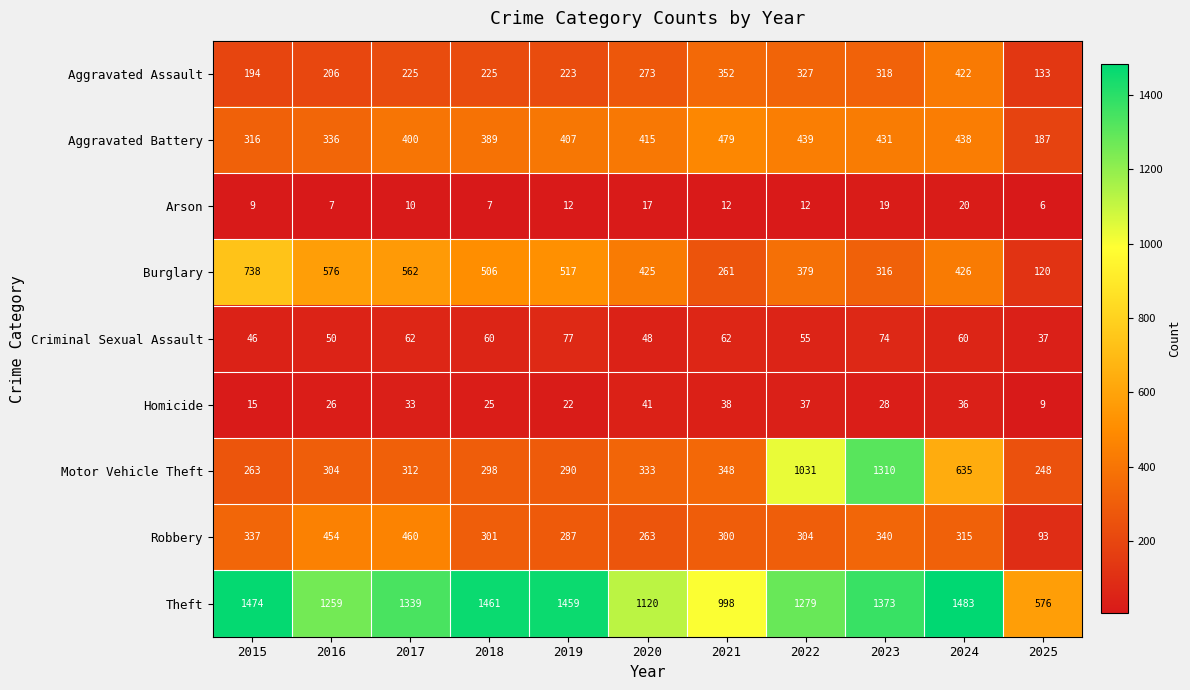

What is the approximate value of Motor Vehicle Theft at 2016?

304